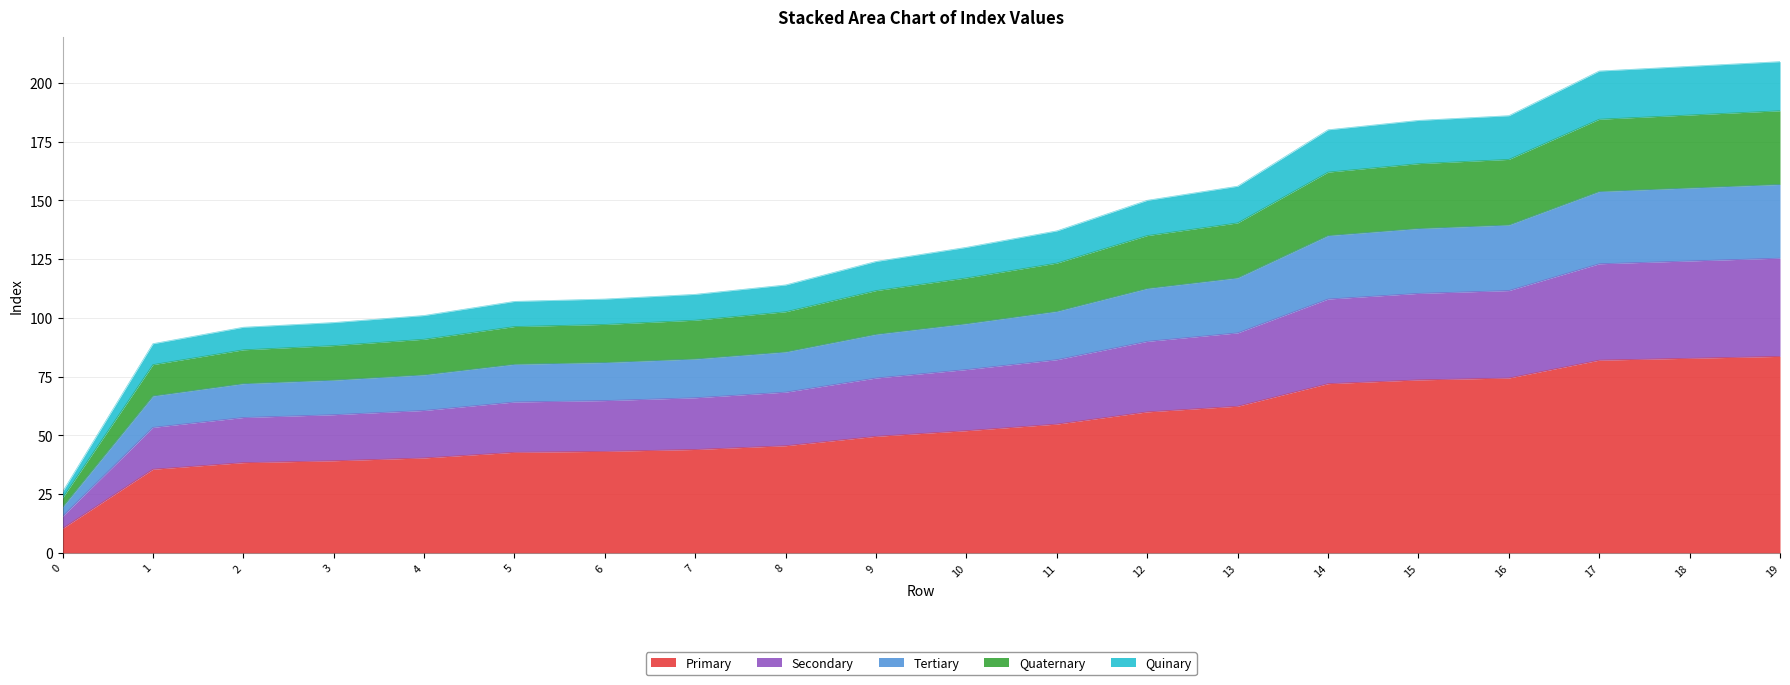

List the labels in order of value, smallest first.

0, 1, 2, 3, 4, 5, 6, 7, 8, 9, 10, 11, 12, 13, 14, 15, 16, 17, 18, 19